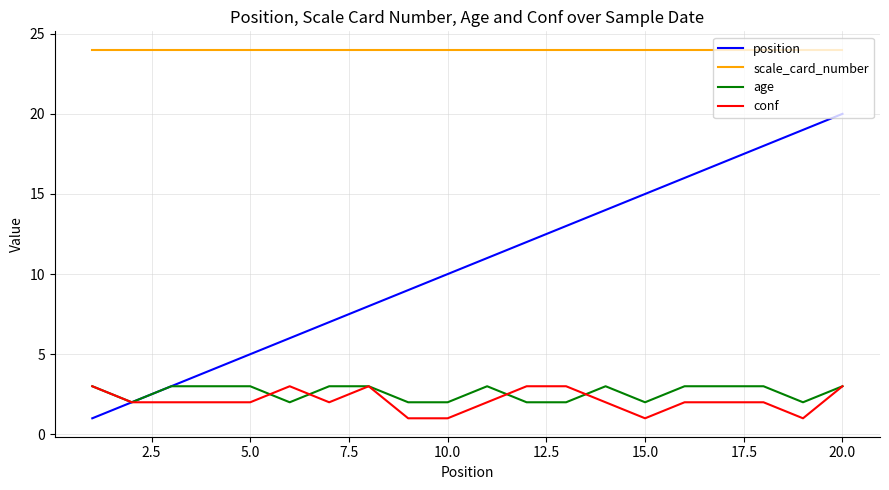

True or false: conf and scale_card_number intersect in this chart.

False